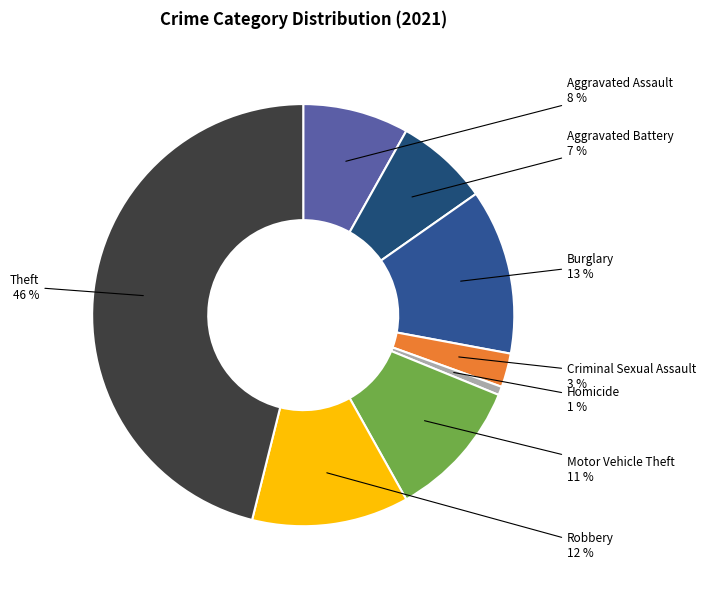

Count the number of slices in the pie.

8